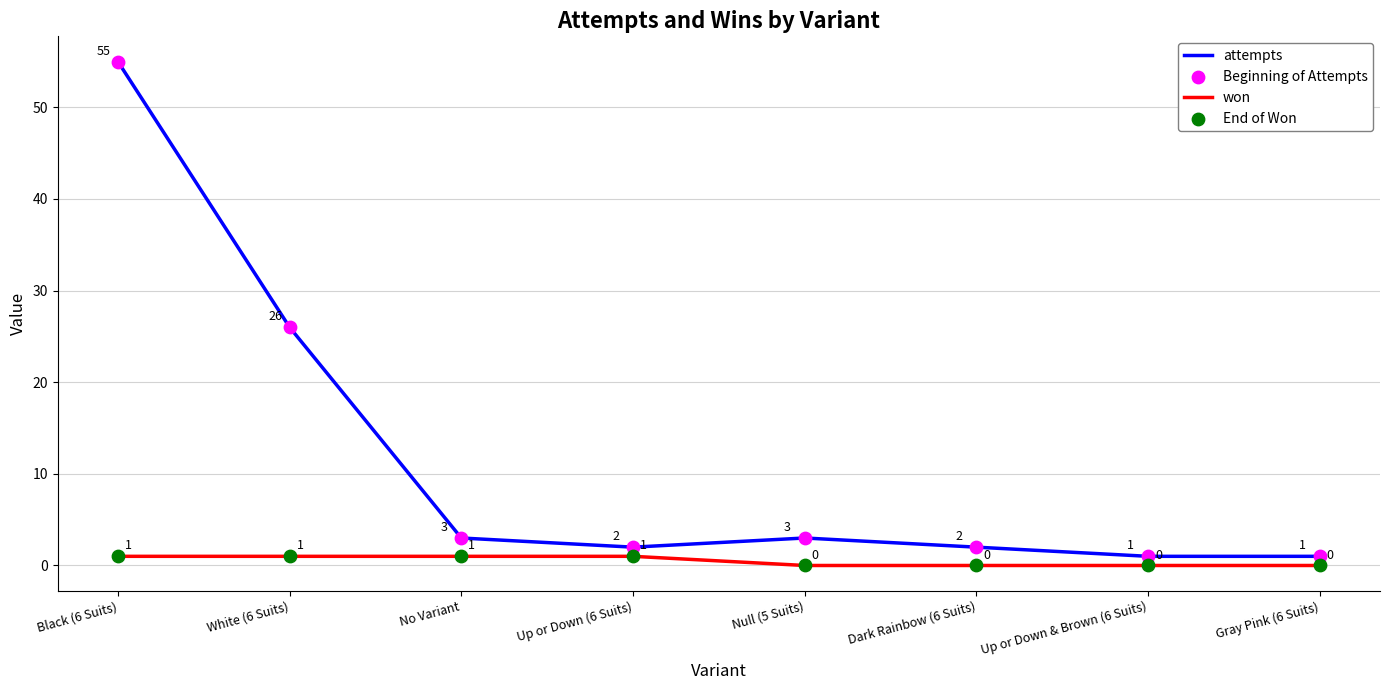

Which series has the largest total across all categories?

attempts